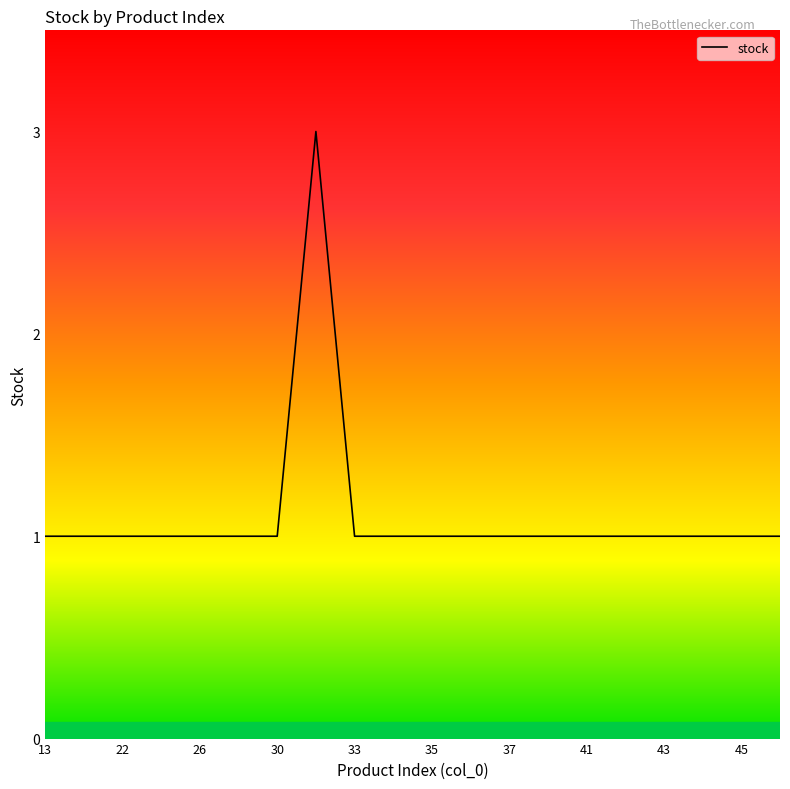

What is the maximum value shown in the chart?

3